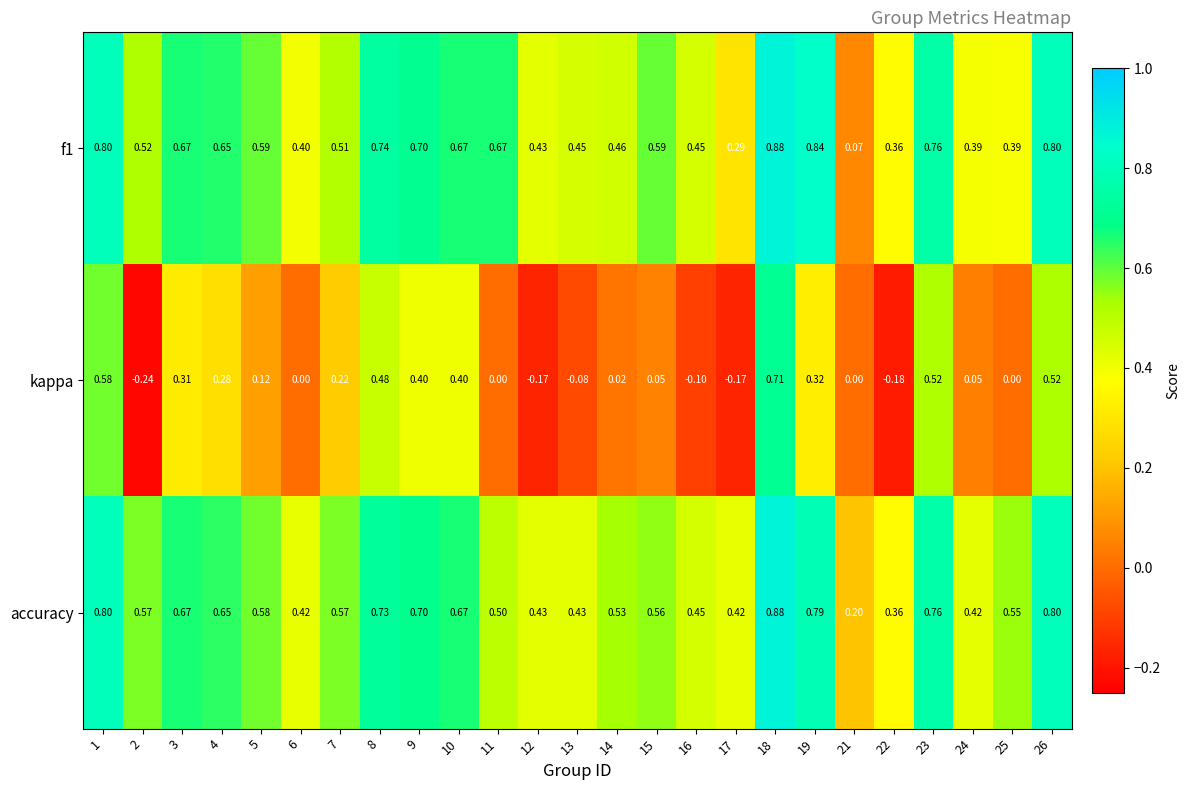

At how many categories does at least one series exceed 0?

25